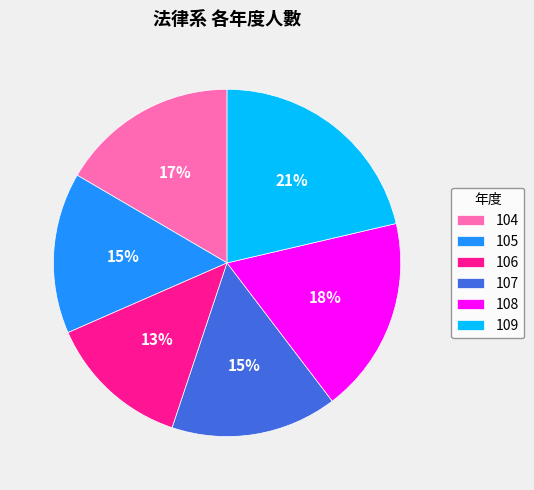

What is the ratio of the value at 104 to the value at 109?

0.8